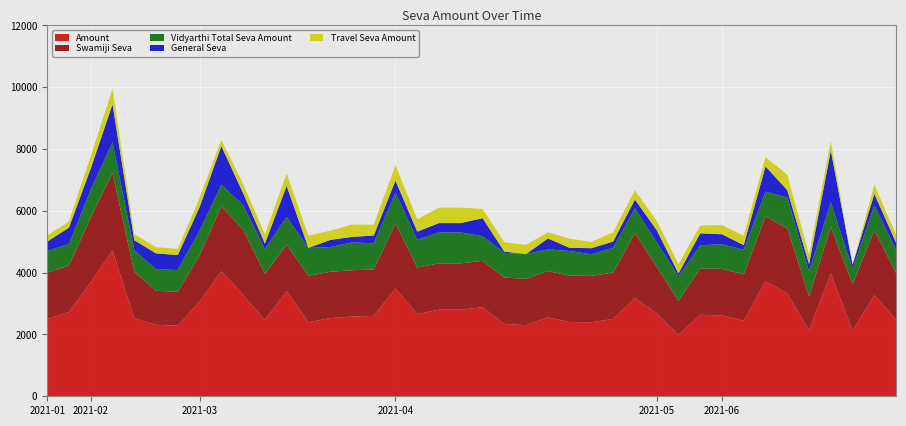

Reading right to left, extract all data points from this chart.

Amount: 2484	3275	2126	3975	2138	3335	3720	2446	2621	2637	1987	2689	3183	2504	2396	2402	2554	2300	2342	2882	2802	2802	2664	3491	2601	2579	2529	2400	3403	2470	3287	4047	3062	2285	2312	2525	4724	3687	2729	2502
General Seva: 234	375	126	1675	238	235	820	146	321	387	87	389	283	204	196	102	354	0	42	582	302	302	264	391	251	179	229	0	1003	170	387	1247	762	485	512	325	1224	687	529	302
Travel Seva Amount: 250	300	0	300	300	500	300	300	300	250	300	300	300	300	200	300	200	300	300	300	500	500	400	500	350	400	300	400	400	300	300	200	300	200	200	200	500	400	200	200
Vidyarthi Total Seva Amount: 750	800	500	800	800	1000	800	800	800	750	800	800	800	800	700	800	700	800	800	800	1000	1000	900	1000	850	900	800	900	900	800	800	700	800	700	700	700	1000	900	700	700
Swamiji Seva: 1500	2100	1500	1500	1100	2100	2100	1500	1500	1500	1100	1500	2100	1500	1500	1500	1500	1500	1500	1500	1500	1500	1500	2100	1500	1500	1500	1500	1500	1500	2100	2100	1500	1100	1100	1500	2500	2100	1500	1500